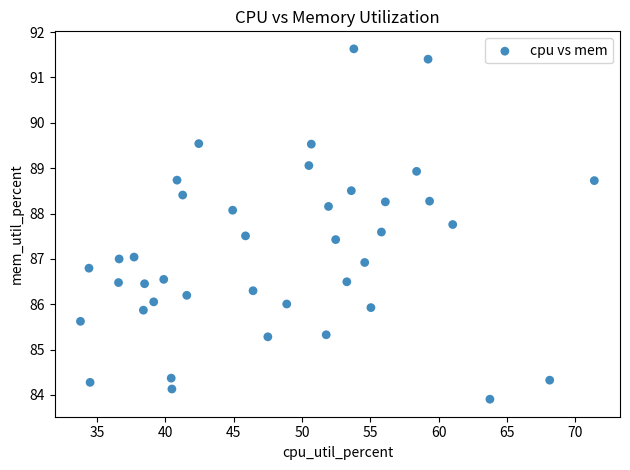

What is the range of X values (max minus min)?

37.6